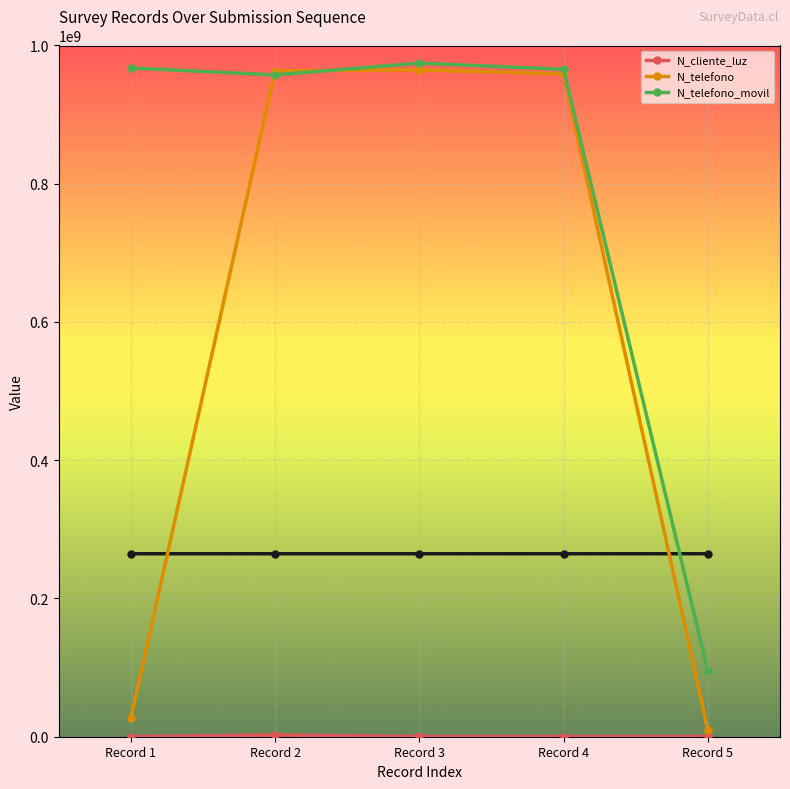

Which has a higher value, Record 2 or Record 3?

Record 2